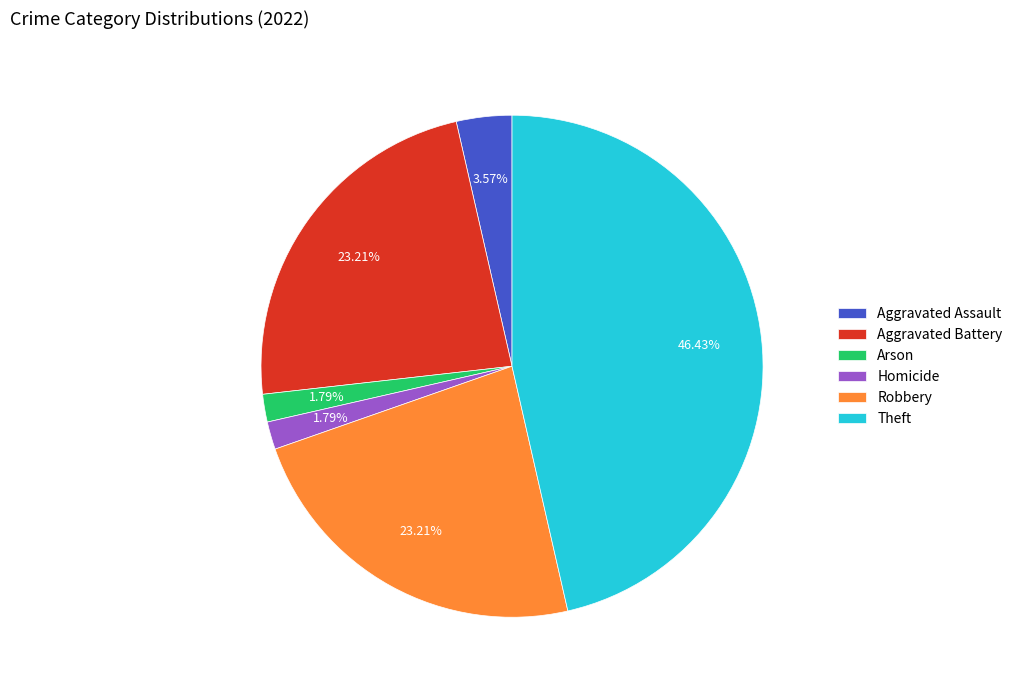

Combined, what portion of the pie is Theft and Robbery?

69.6%